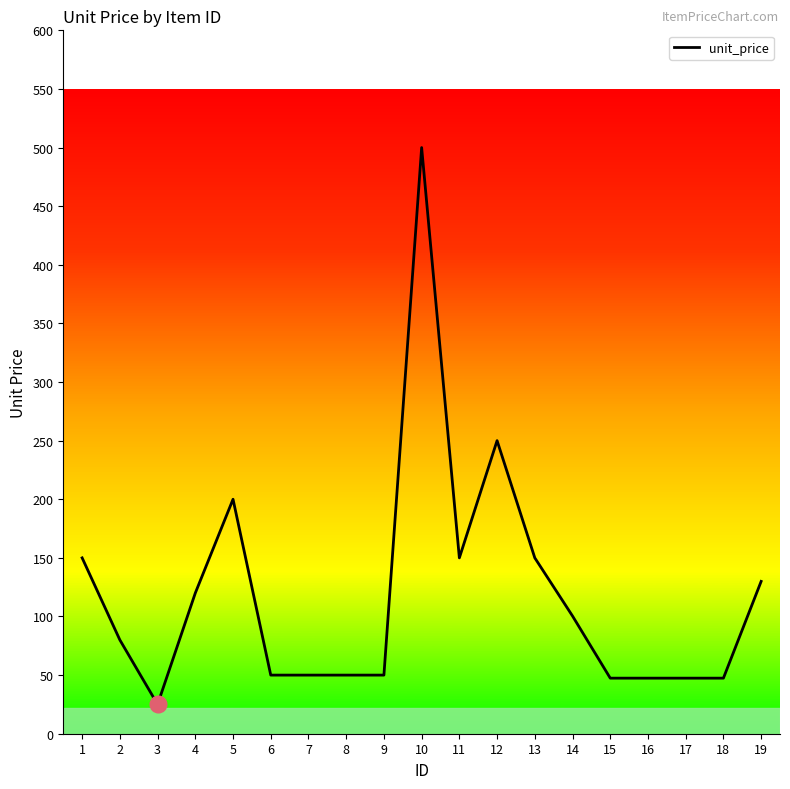

Between 10 and 14, which is larger?

10